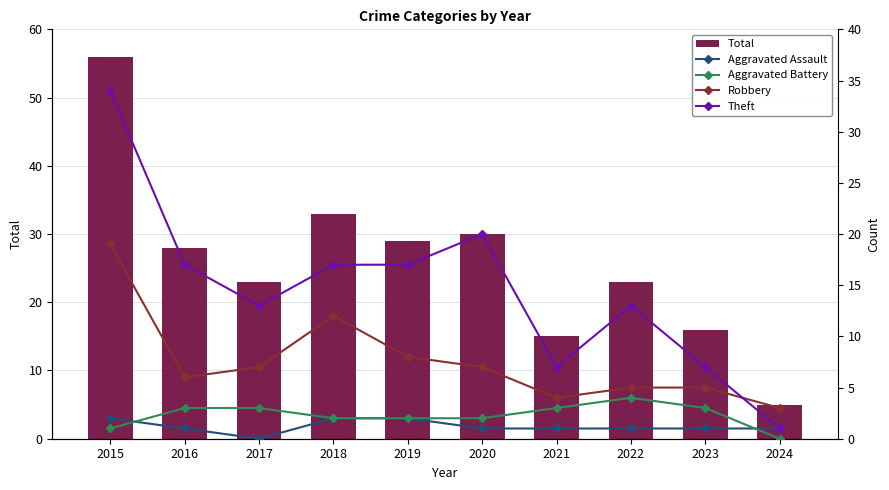

Which category has the highest value across all series?

2015